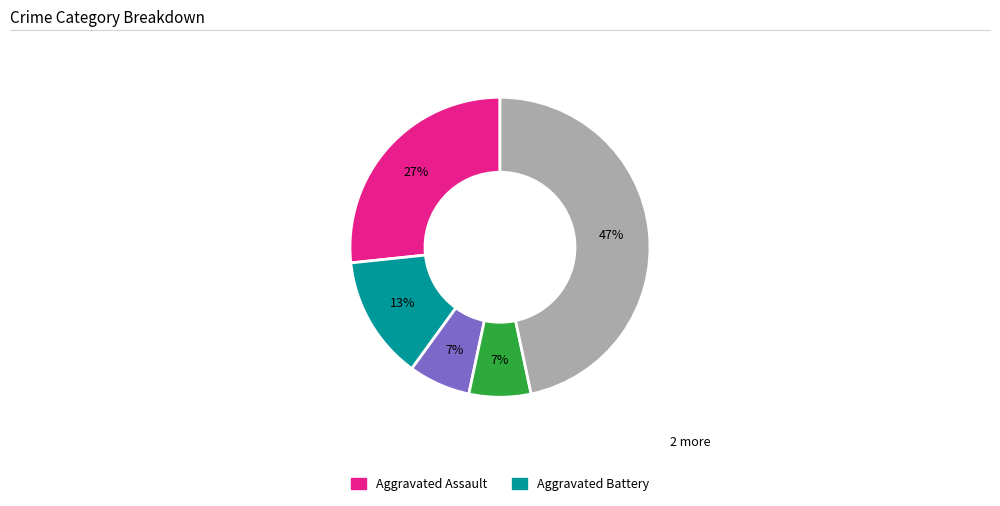

Is there a majority slice in this chart?

No